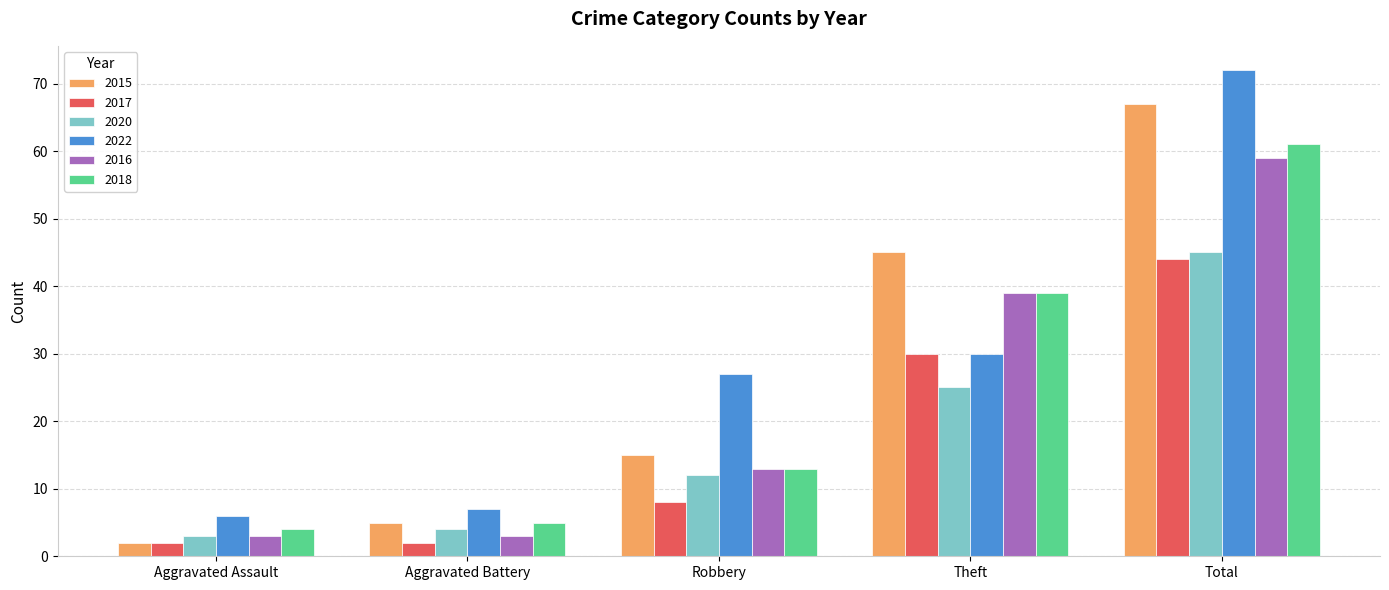

What value does the 2022 series have at Aggravated Battery, to the nearest 10?

10